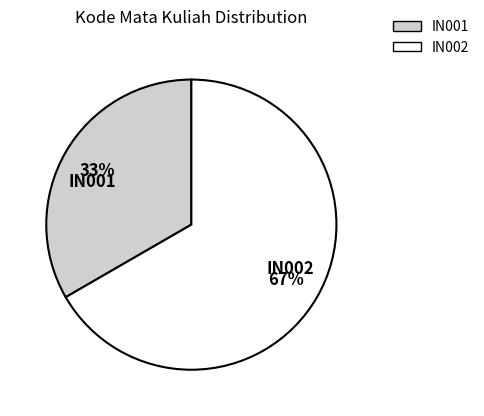

Is it true that IN001 is 33% of the pie?

True